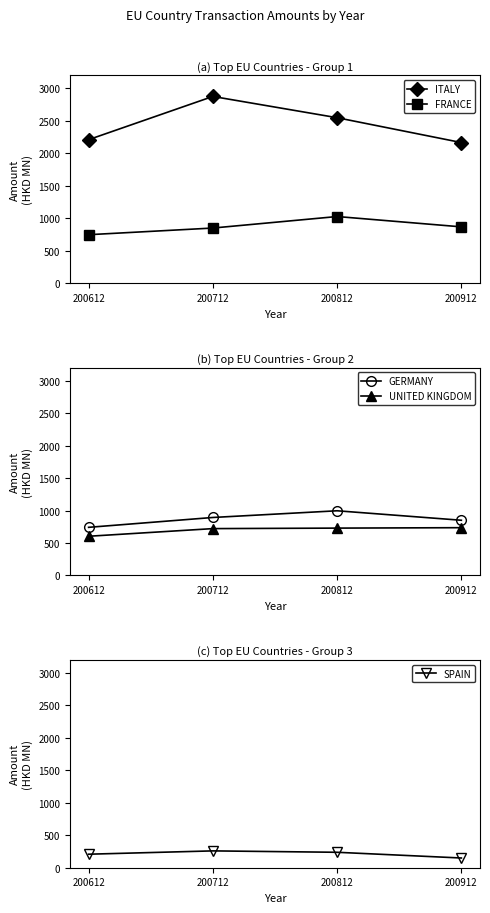

Is it true that ITALY equals 1930.0 at 200712?

False